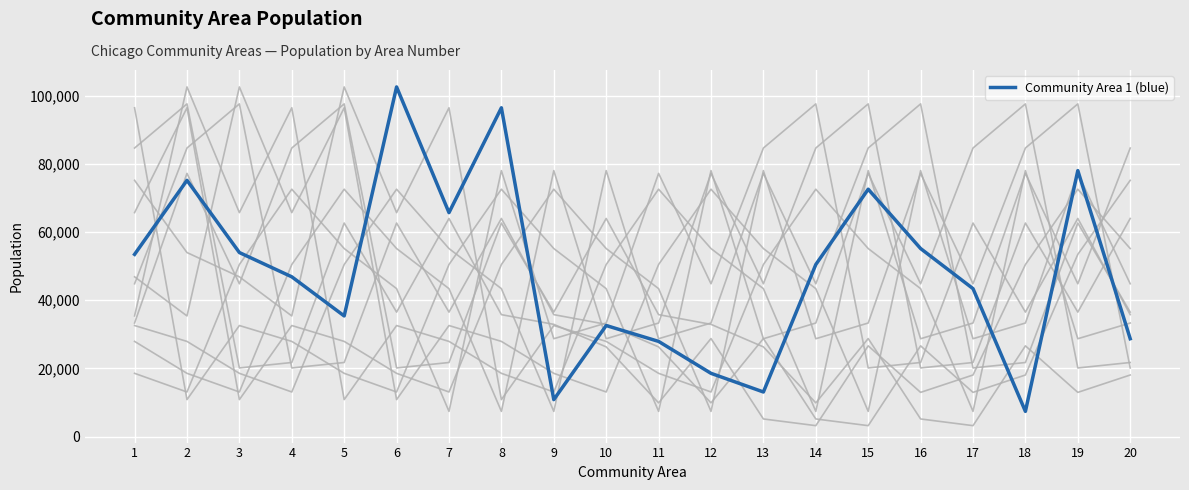

Reading left to right, what are all the values shown in this chart?

1=53470	2=75185	3=54001	4=46881	5=35406	6=102584	7=65711	8=96466	9=10856	10=32589	11=27934	12=18568	13=13097	14=50485	15=72581	16=55174	17=43414	18=7406	19=78037	20=28720